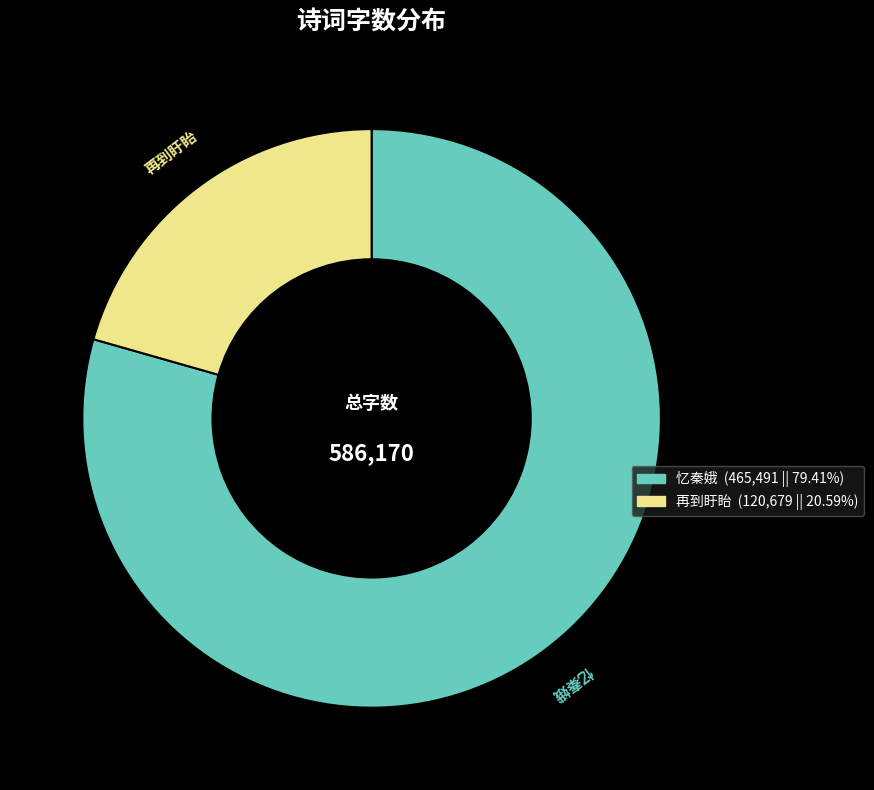

Is there any slice that represents more than half of the pie?

Yes